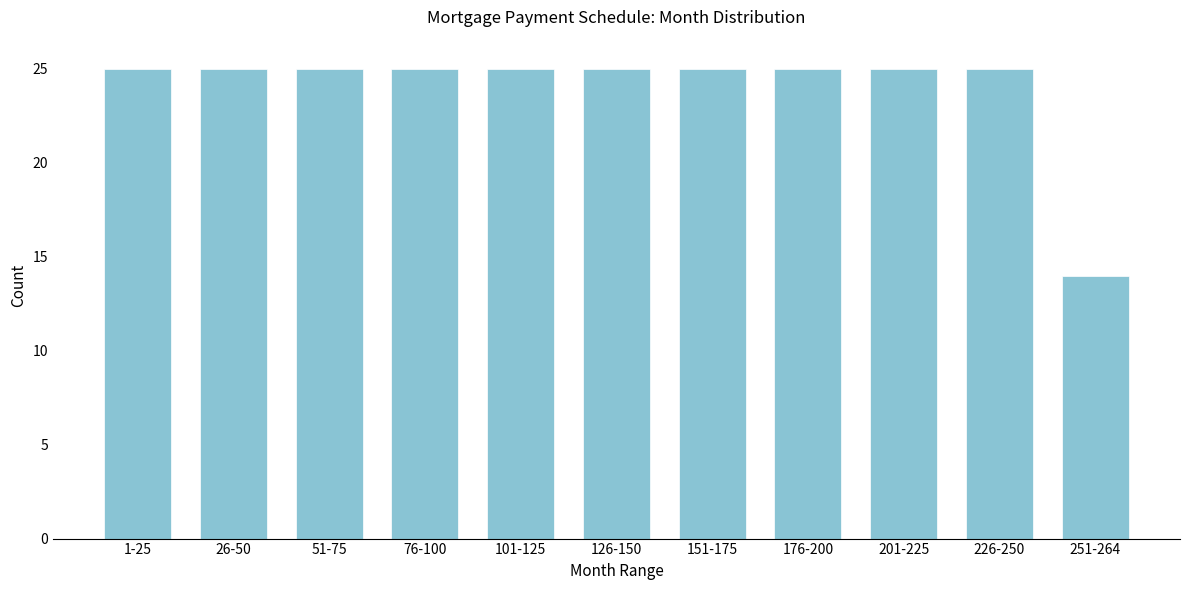

Reading left to right, transcribe all the data shown in this chart.

1-25=25	26-50=25	51-75=25	76-100=25	101-125=25	126-150=25	151-175=25	176-200=25	201-225=25	226-250=25	251-264=14